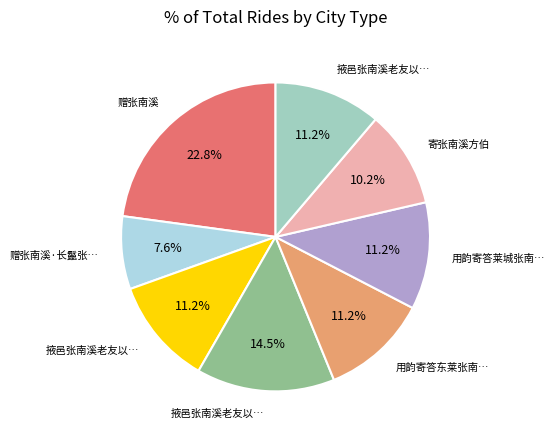

Is there any slice that represents more than half of the pie?

No